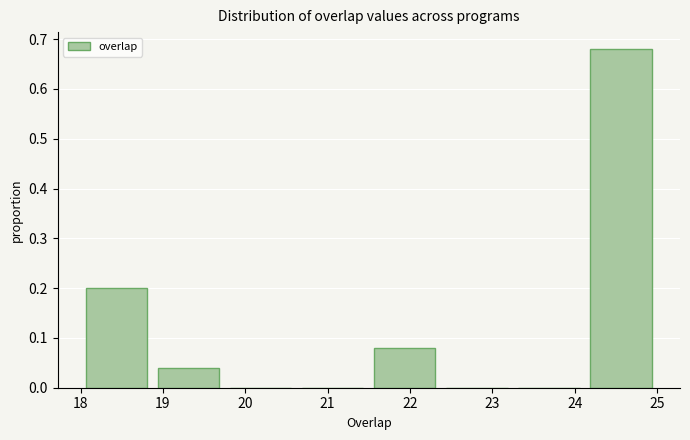

Reading left to right, list every bar in this chart as the range it spans on the x-axis followed by its height. Neither the bar edges nor the heights are printed on the chart, so give them approximately, as read against the axes.

18.0 to 18.9: 0.20
18.9 to 19.8: 0.04
19.8 to 20.6: 0
20.6 to 21.5: 0
21.5 to 22.4: 0.08
22.4 to 23.3: 0
23.3 to 24.1: 0
24.1 to 25.0: 0.68